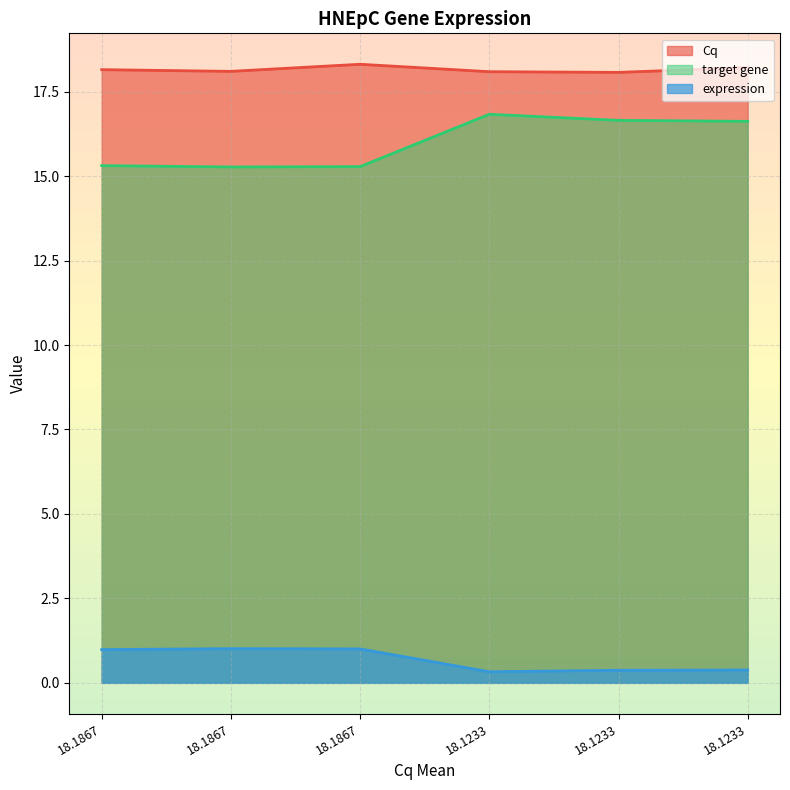

What is the smallest value displayed?

0.3